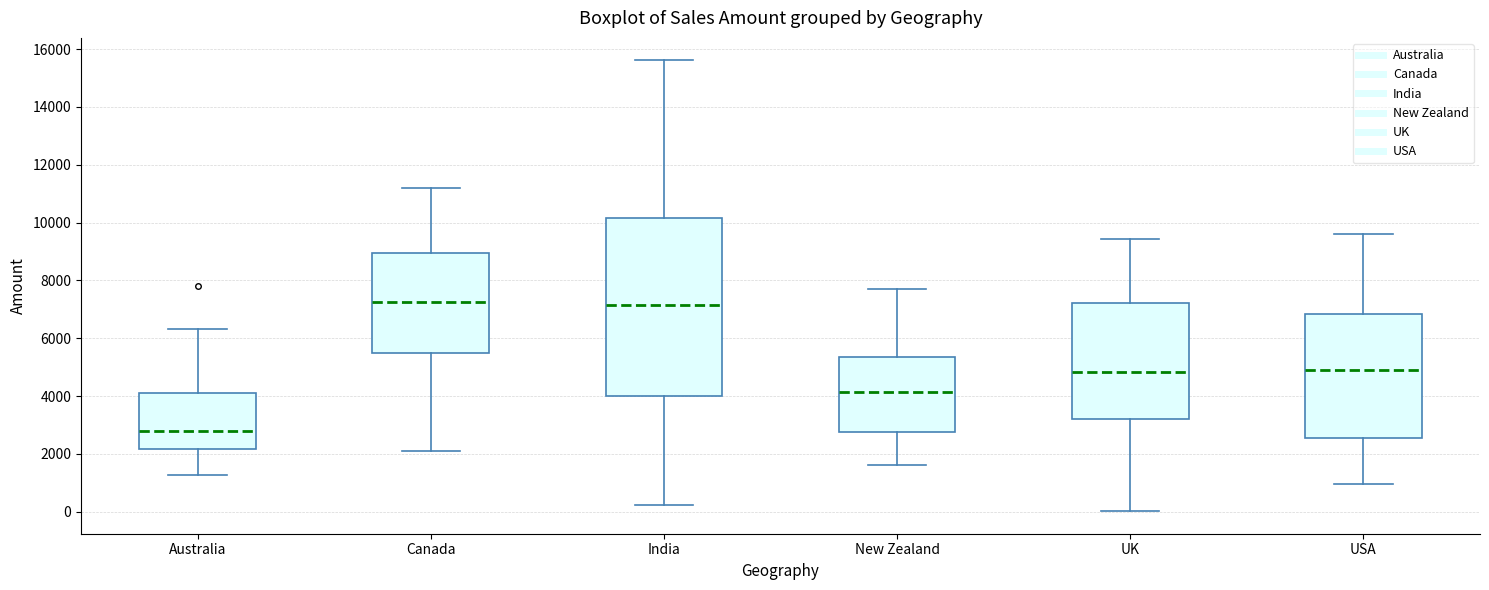

Reading left to right, read every box against the y-axis: the position of its median line, the range the box covers, and the ends of its whiskers. The values are not printed on the chart, so give them approximately, as read against the axis.

Australia: median 2800, box 2200 to 4200, whiskers 1200 to 6400
Canada: median 7200, box 5400 to 9000, whiskers 2200 to 11200
India: median 7200, box 4000 to 10200, whiskers 200 to 15600
New Zealand: median 4200, box 2800 to 5400, whiskers 1600 to 7600
UK: median 4800, box 3200 to 7200, whiskers 0 to 9400
USA: median 5000, box 2600 to 6800, whiskers 1000 to 9600